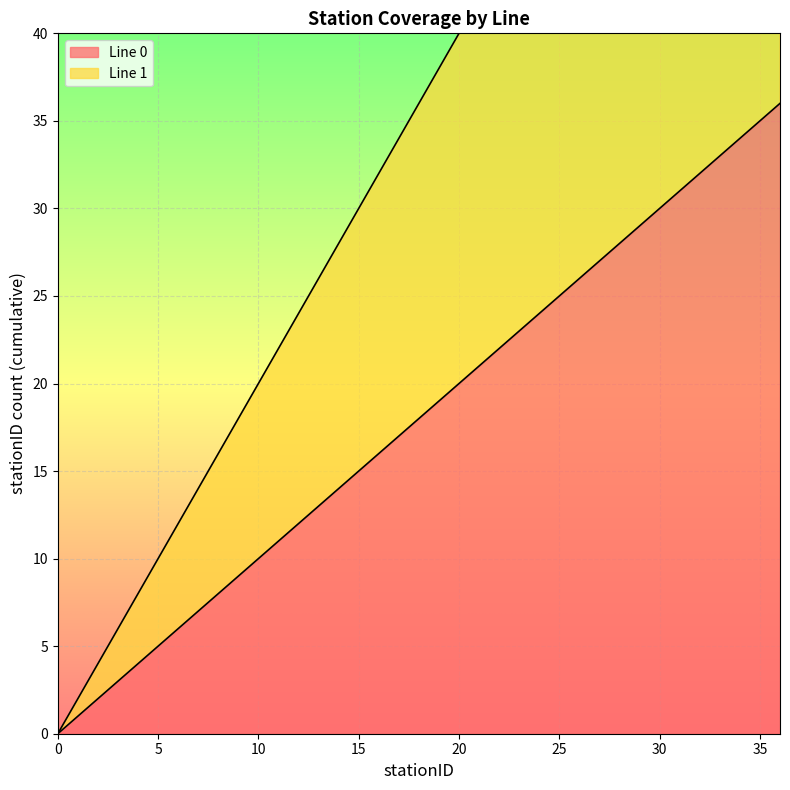

At 2, list the series in order from smallest to largest.

Line 0, Line 1